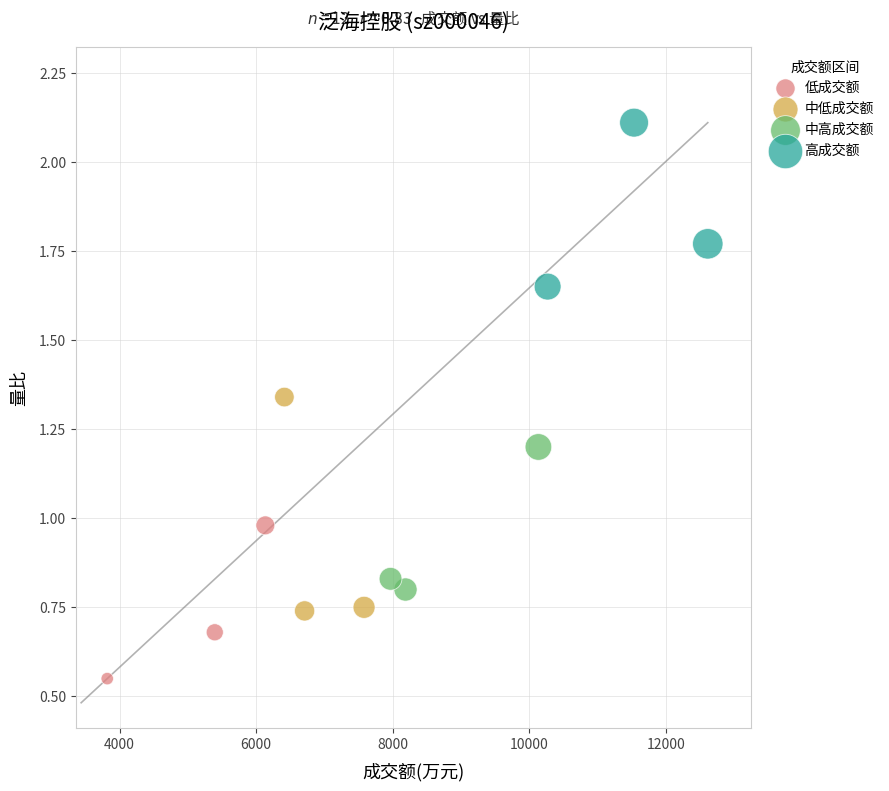

Which series contains the lowest Y value?

低成交额